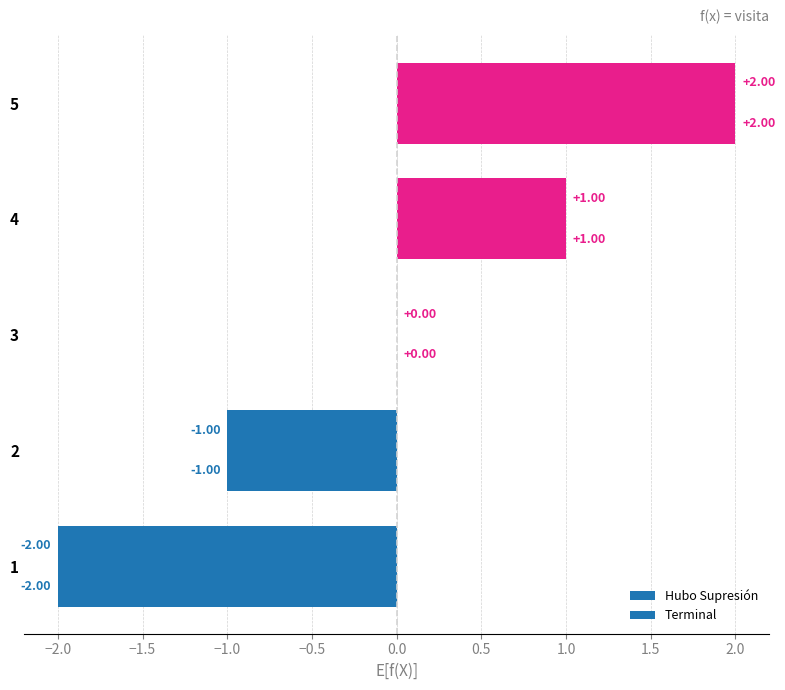

How many categories are shown in the chart?

5